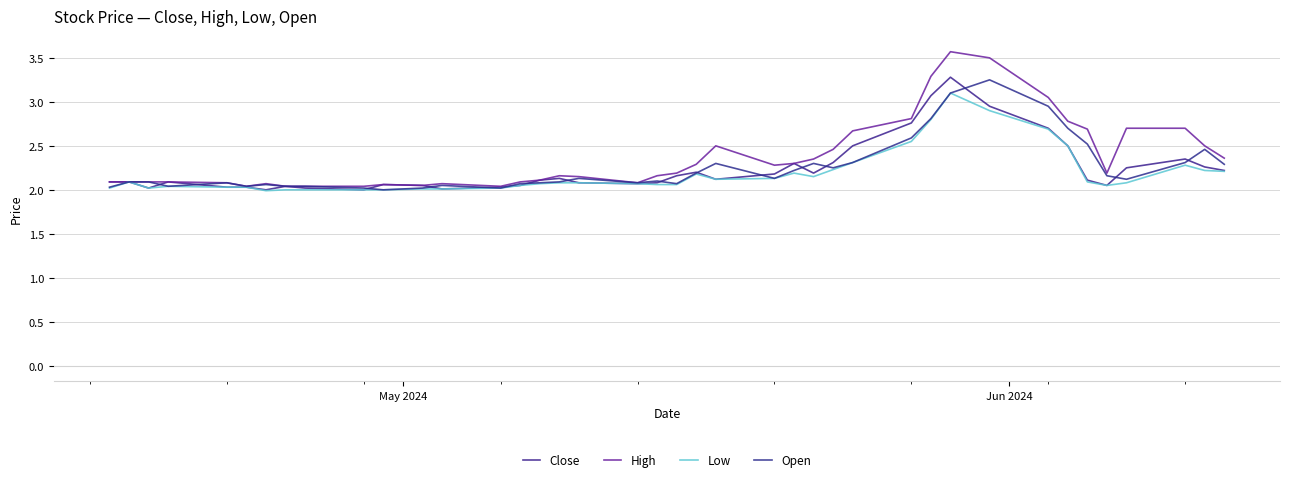

How many lines are shown in the chart?

4